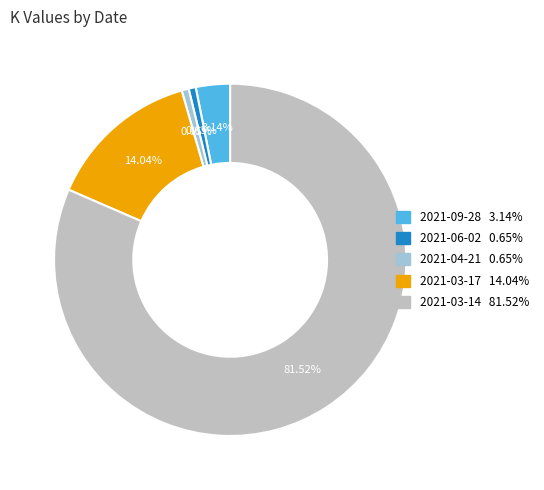

To the nearest percent, what is the average slice percentage?

20%